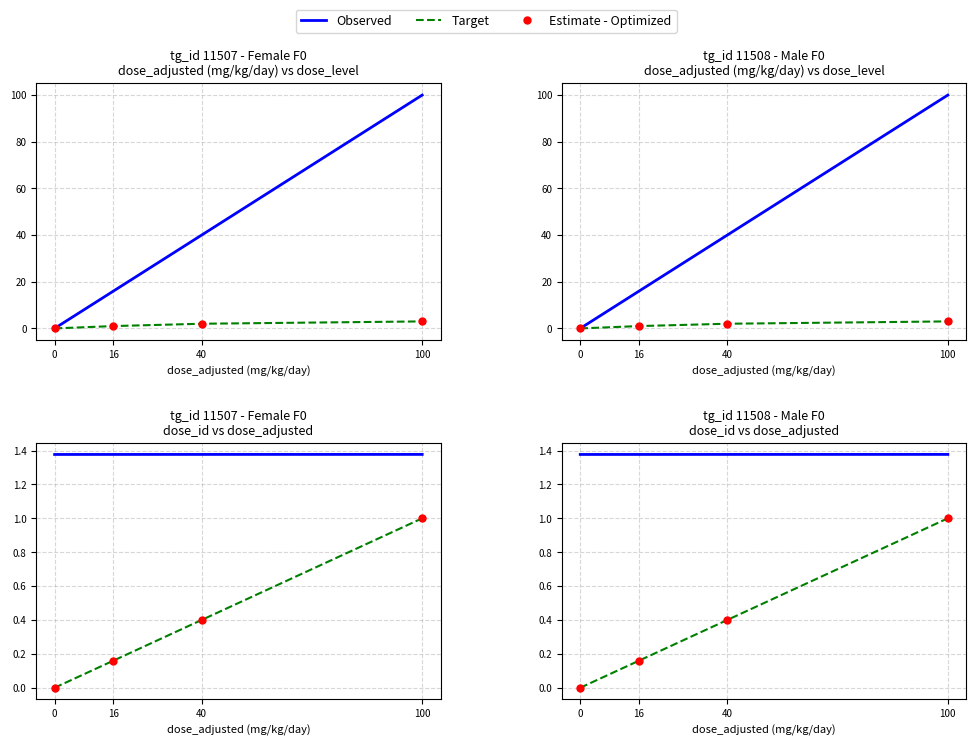

The F0 Female (tg_id 11507) - dose_adjusted series shows 0 at 0. True or false?

True